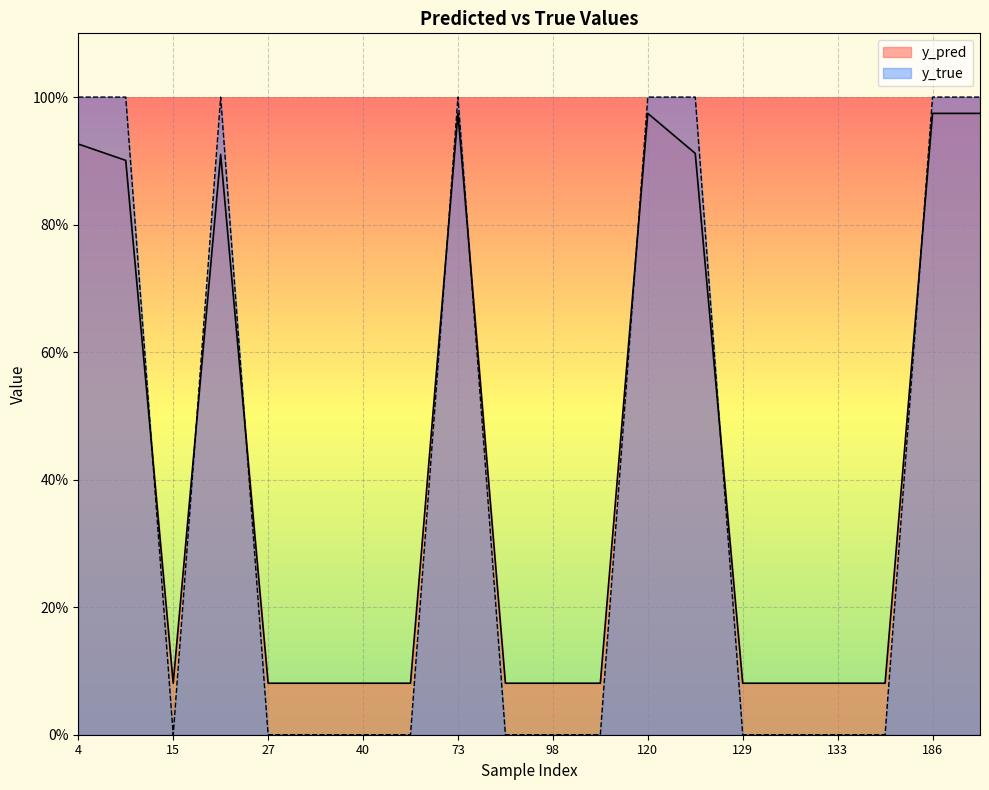

What is the value of the y_true point at the 19th from the left?

1.0